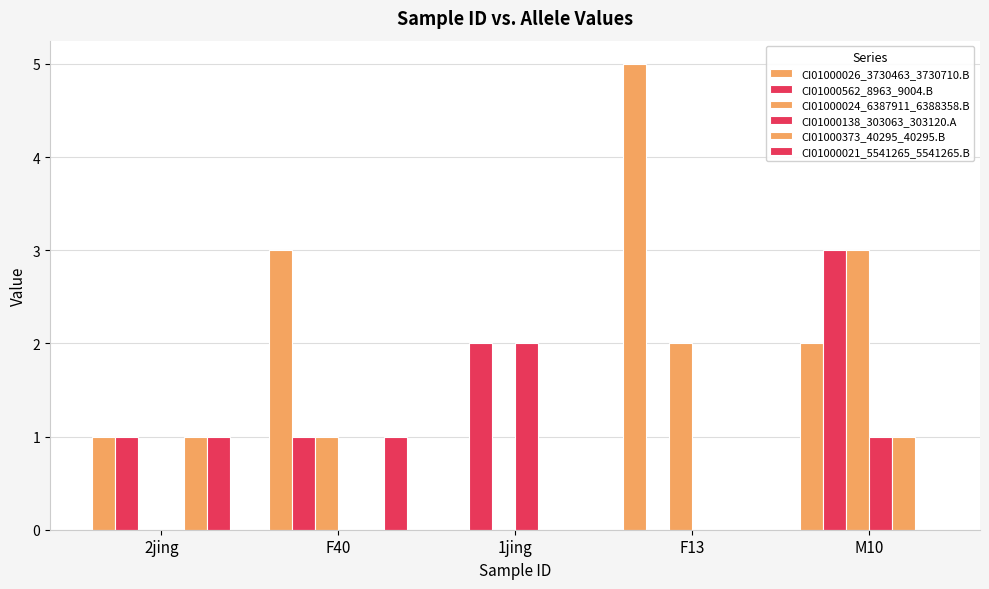

How many categories are shown in the chart?

5